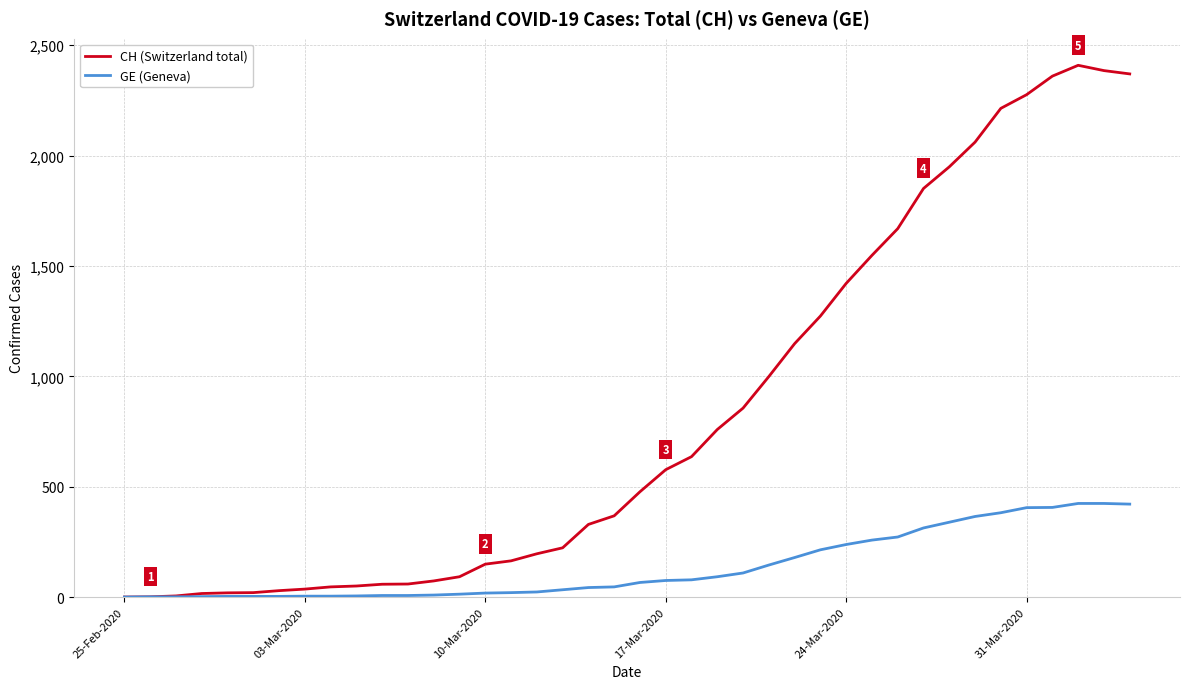

What is the difference between the maximum and minimum values in the GE (Geneva) series?

424